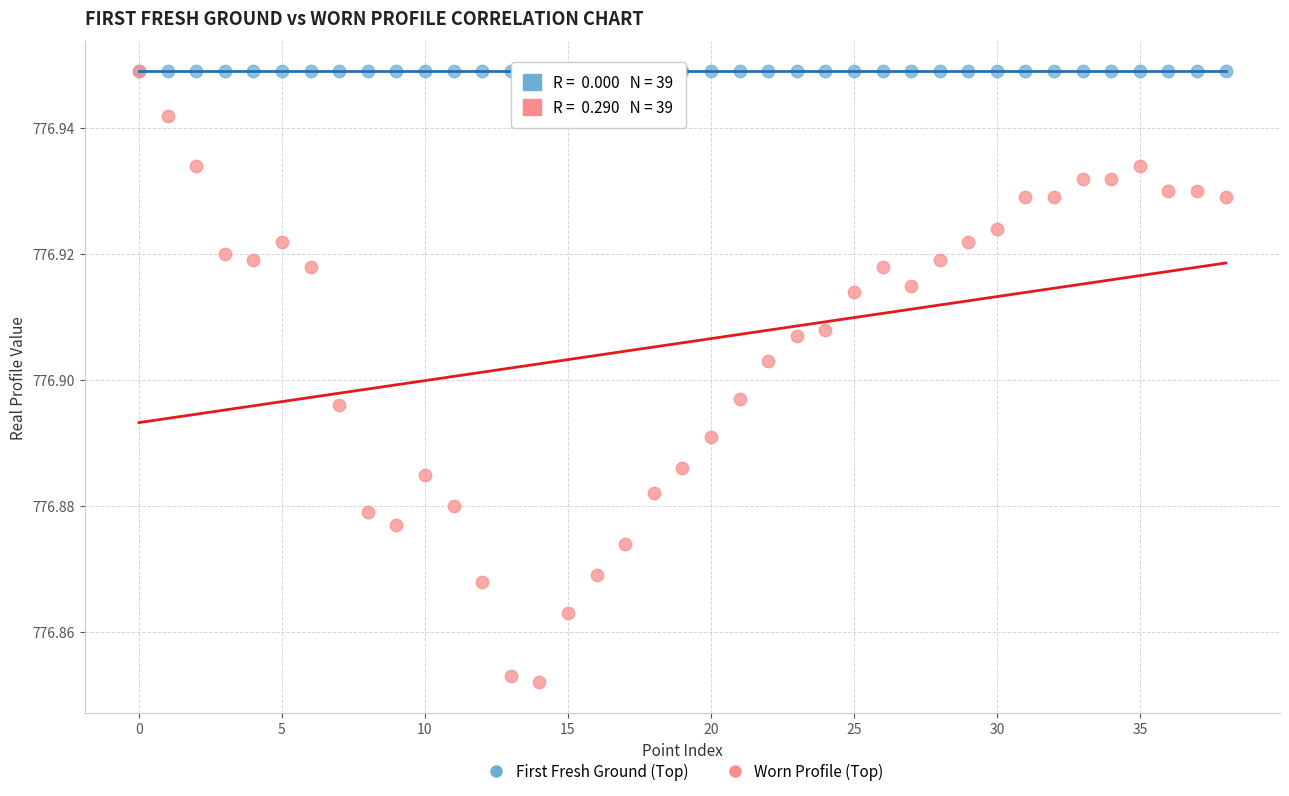

What are all the series names shown in the legend?

First Fresh Ground (Top), Worn Profile (Top)